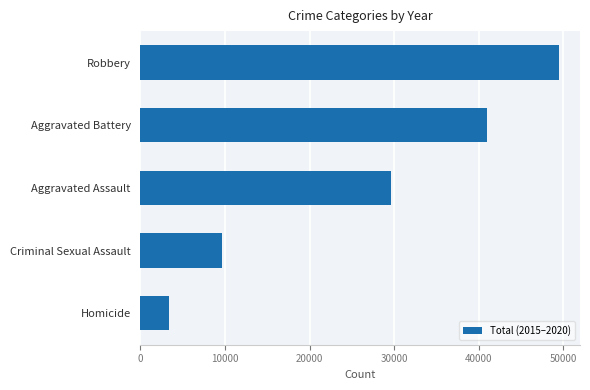

At which category does the chart reach its minimum across all series?

Homicide